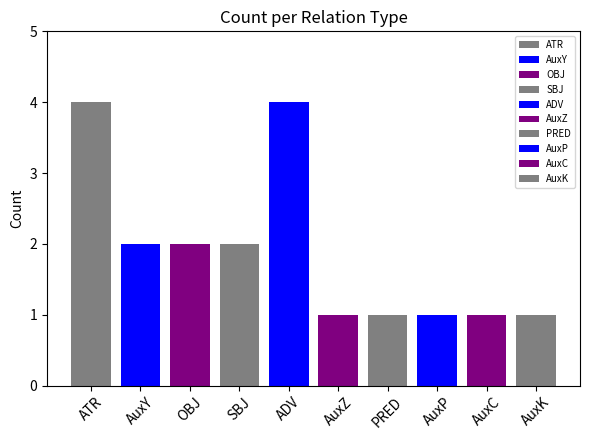

What is the label of the 10th bar from the right?

ATR